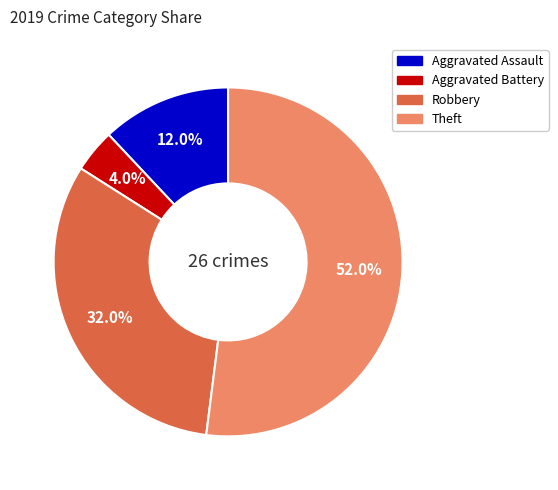

Count the number of slices in the pie.

4